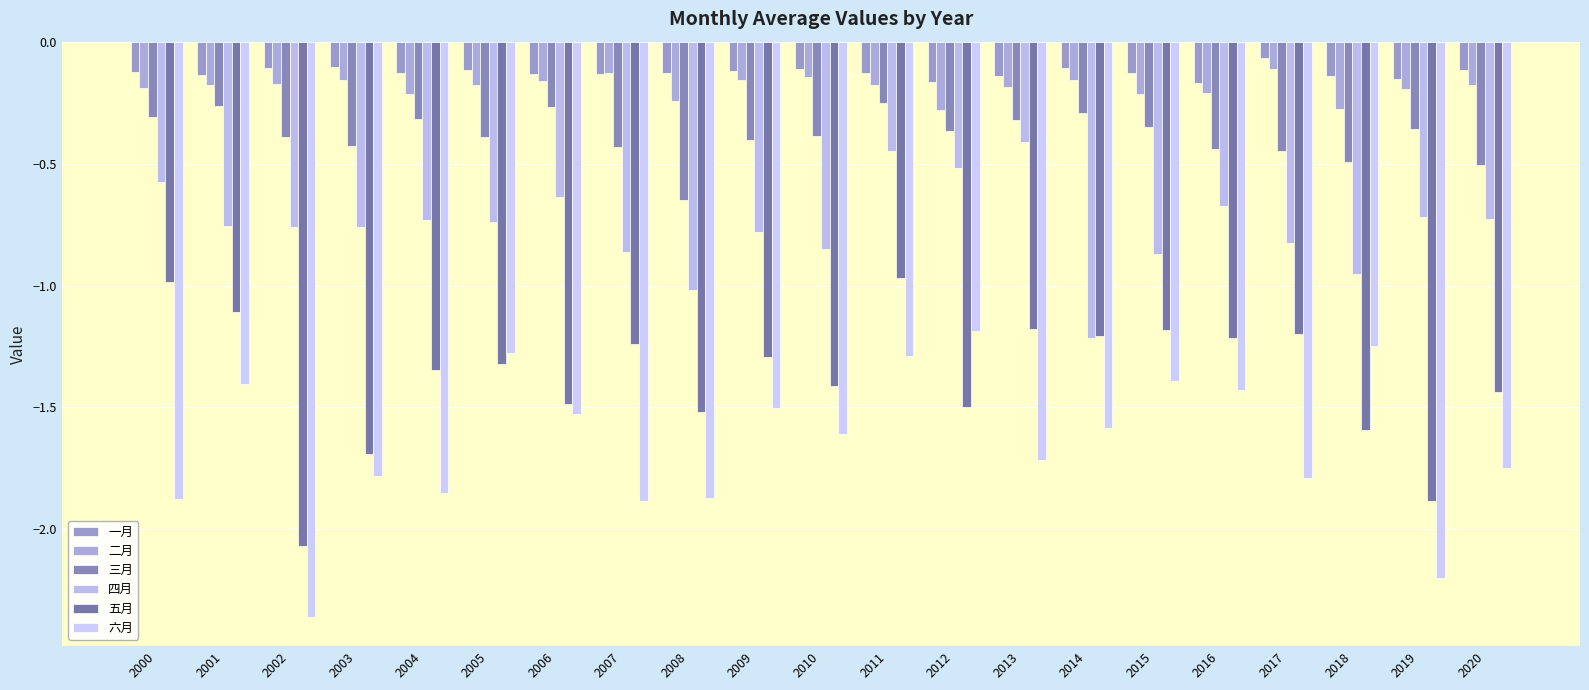

Reading right to left, transcribe all the data shown in this chart.

一月: -0.1	-0.2	-0.1	-0.1	-0.2	-0.1	-0.1	-0.1	-0.2	-0.1	-0.1	-0.1	-0.1	-0.1	-0.1	-0.1	-0.1	-0.1	-0.1	-0.1	-0.1
二月: -0.2	-0.2	-0.3	-0.1	-0.2	-0.2	-0.2	-0.2	-0.3	-0.2	-0.1	-0.2	-0.2	-0.1	-0.2	-0.2	-0.2	-0.2	-0.2	-0.2	-0.2
三月: -0.5	-0.4	-0.5	-0.4	-0.4	-0.4	-0.3	-0.3	-0.4	-0.3	-0.4	-0.4	-0.7	-0.4	-0.3	-0.4	-0.3	-0.4	-0.4	-0.3	-0.3
四月: -0.7	-0.7	-1.0	-0.8	-0.7	-0.9	-1.2	-0.4	-0.5	-0.4	-0.9	-0.8	-1.0	-0.9	-0.6	-0.7	-0.7	-0.8	-0.8	-0.8	-0.6
五月: -1.4	-1.9	-1.6	-1.2	-1.2	-1.2	-1.2	-1.2	-1.5	-1.0	-1.4	-1.3	-1.5	-1.2	-1.5	-1.3	-1.3	-1.7	-2.1	-1.1	-1.0
六月: -1.7	-2.2	-1.2	-1.8	-1.4	-1.4	-1.6	-1.7	-1.2	-1.3	-1.6	-1.5	-1.9	-1.9	-1.5	-1.3	-1.8	-1.8	-2.4	-1.4	-1.9